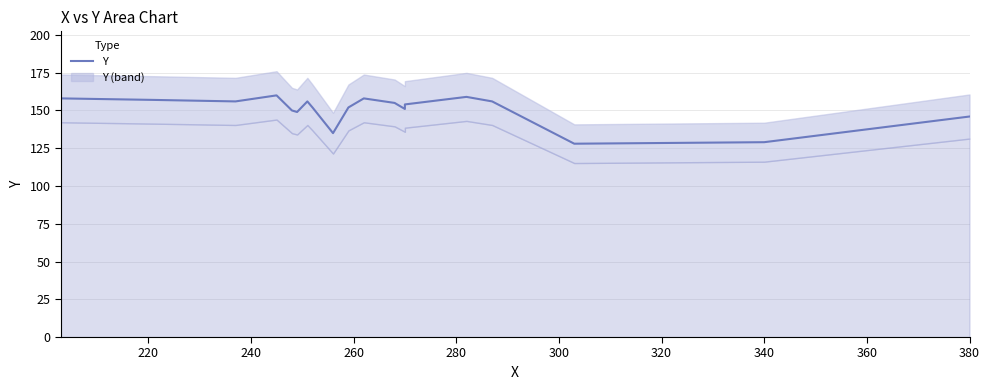

True or false: the data shows 225 at 340.

False